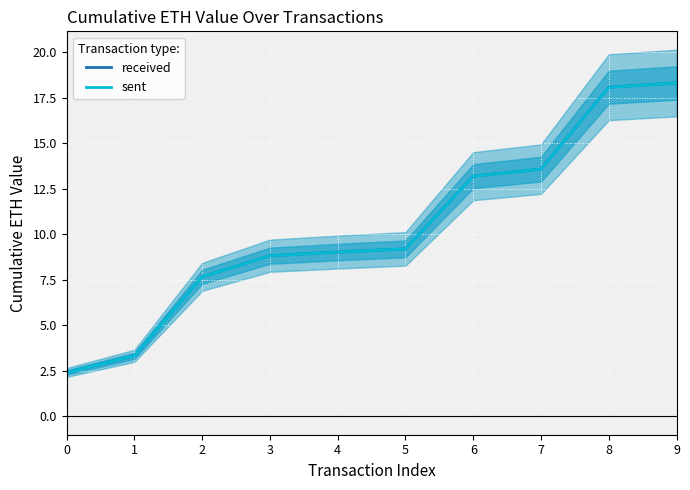

What is the sum of the received values at 8 and 3?

26.9